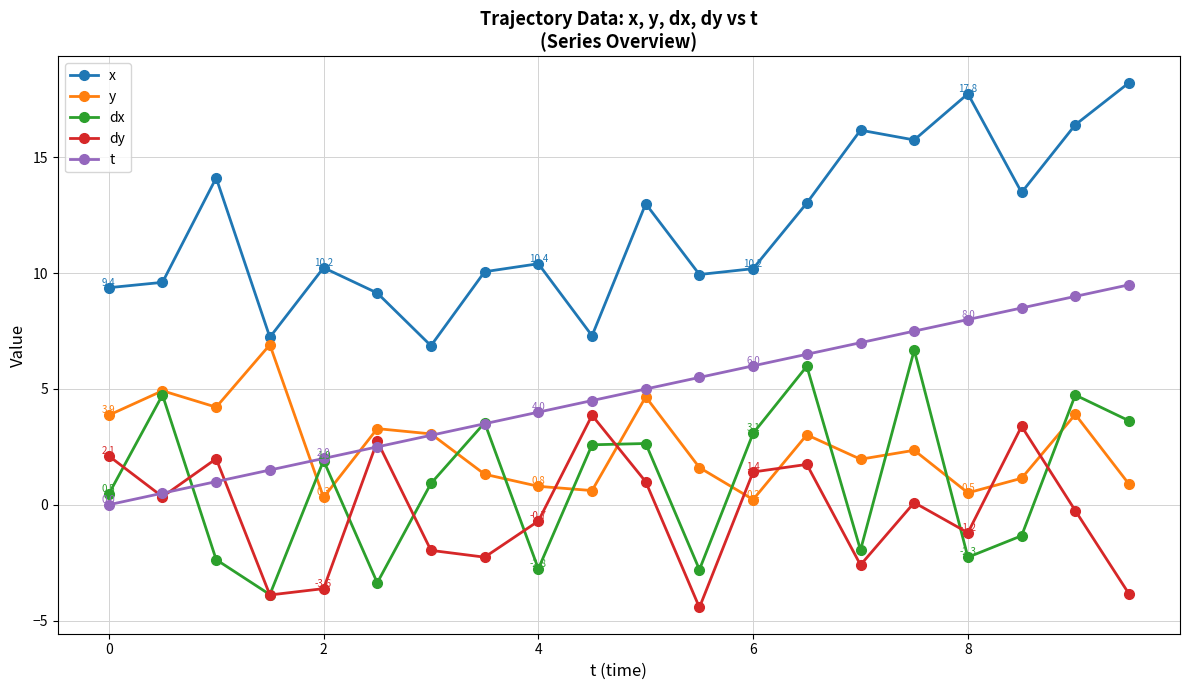

How many lines are shown in the chart?

5